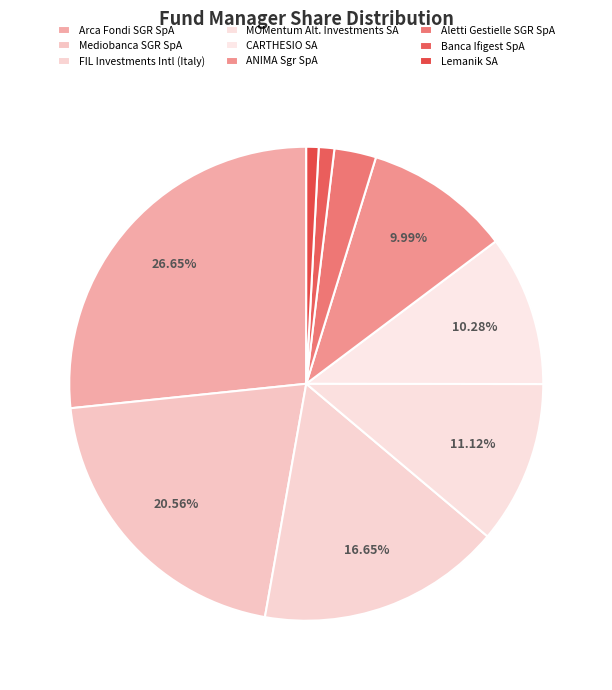

How many slices are in this pie chart?

9